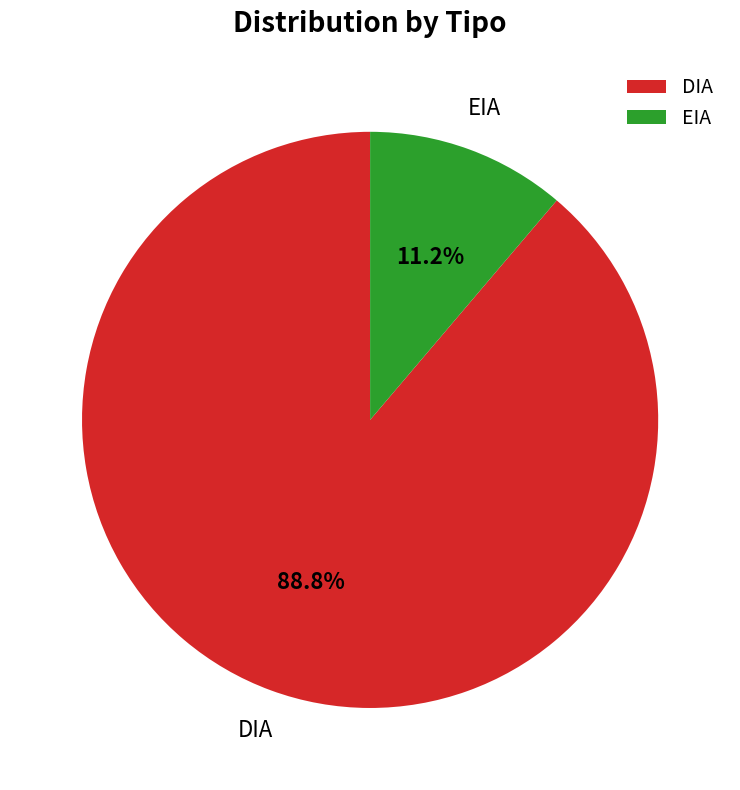

How much of the chart is everything except EIA?

88.8%